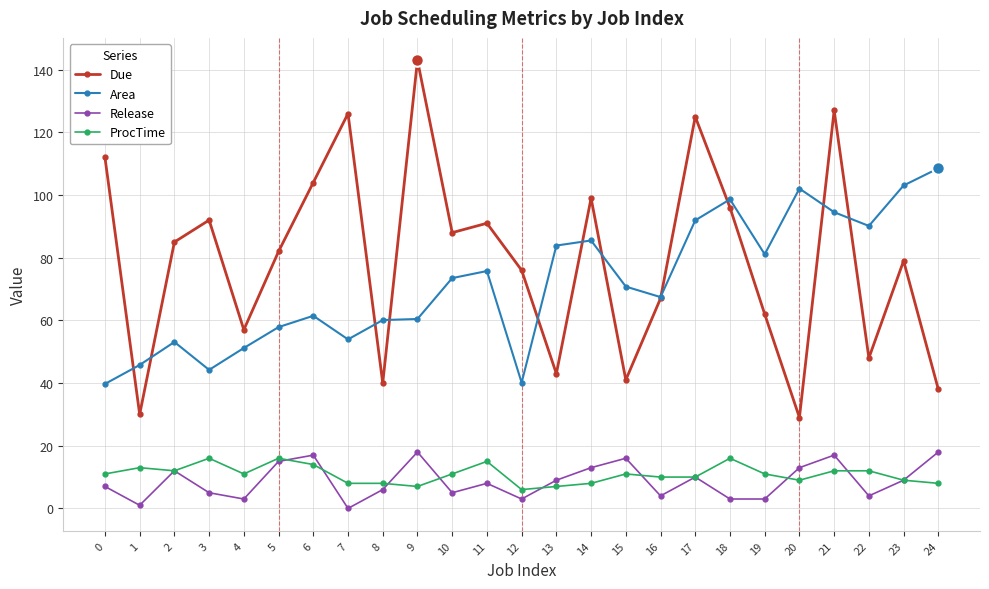

What is the lowest value of the Area series?

39.7